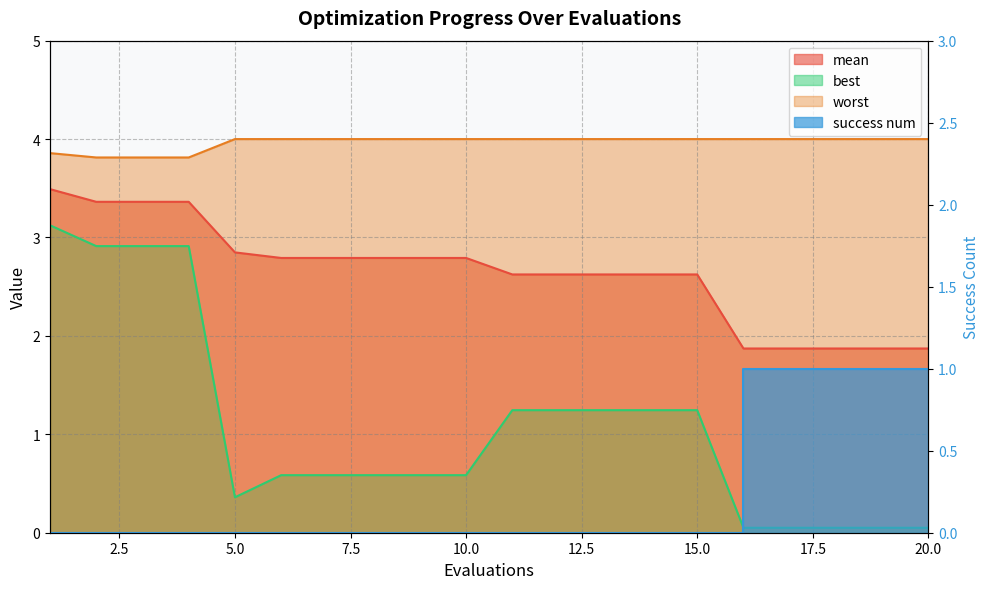

At which label is success num closest to 0?

1